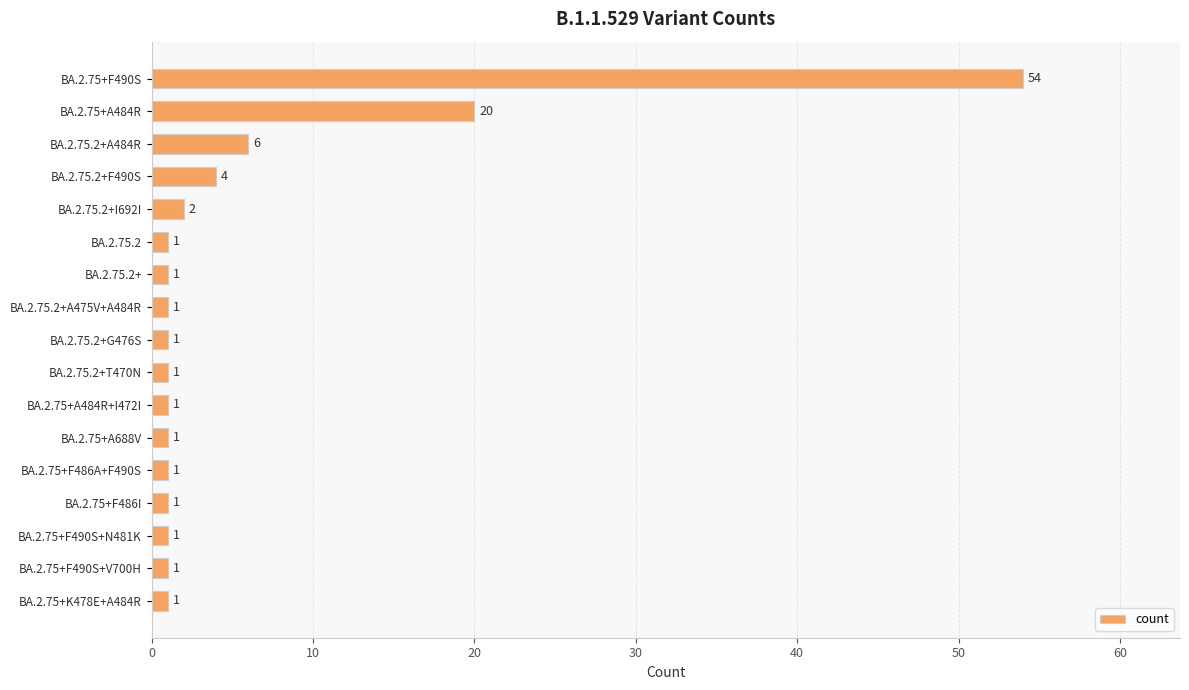

Reading top to bottom, what are all the values shown in this chart?

BA.2.75+F490S=54	BA.2.75+A484R=20	BA.2.75.2+A484R=6	BA.2.75.2+F490S=4	BA.2.75.2+I692I=2	BA.2.75.2=1	BA.2.75.2+=1	BA.2.75.2+A475V+A484R=1	BA.2.75.2+G476S=1	BA.2.75.2+T470N=1	BA.2.75+A484R+I472I=1	BA.2.75+A688V=1	BA.2.75+F486A+F490S=1	BA.2.75+F486I=1	BA.2.75+F490S+N481K=1	BA.2.75+F490S+V700H=1	BA.2.75+K478E+A484R=1